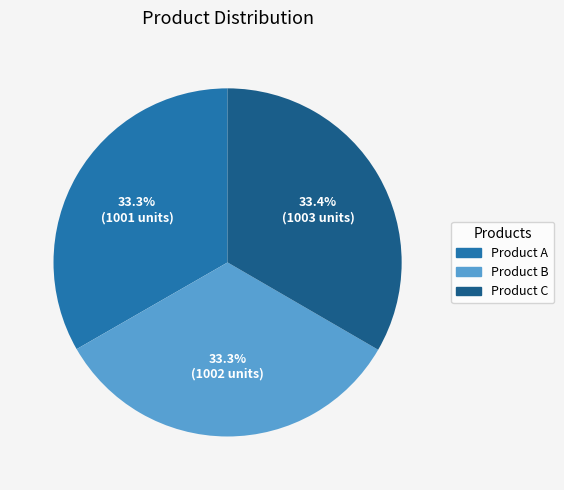

Is it true that Product A is 48% of the pie?

False